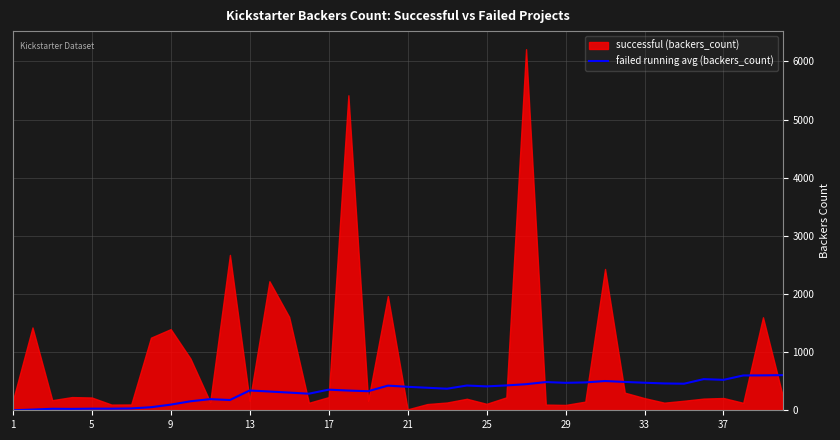

What is the change in value from 15 to 36?

+238.3